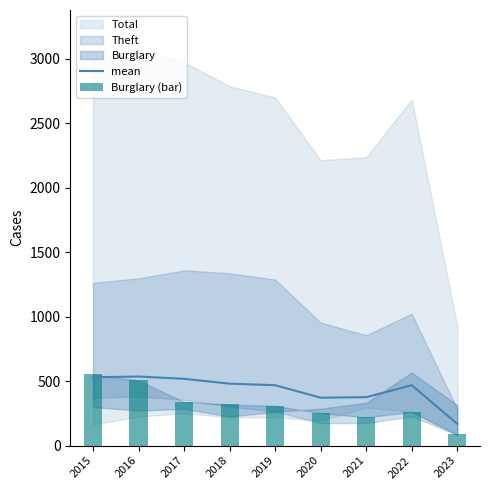

What is the highest value of the Burglary (bar) series?

552.0